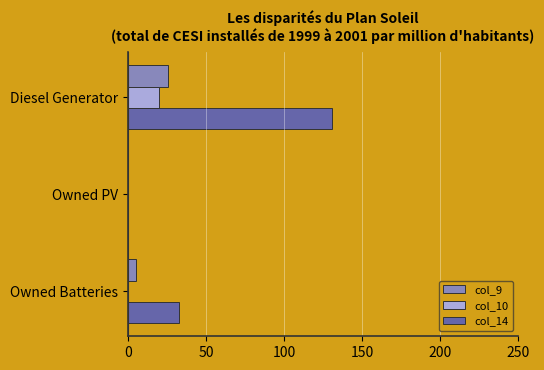

How many positive values does the col_14 series have?

2